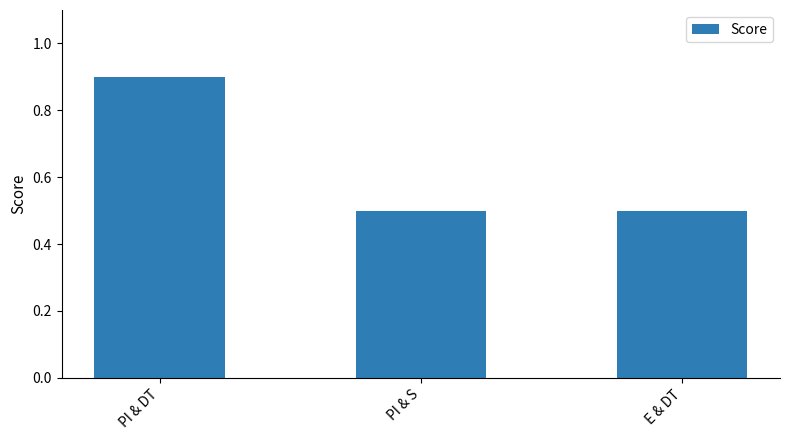

Does the chart contain stacked bars?

No